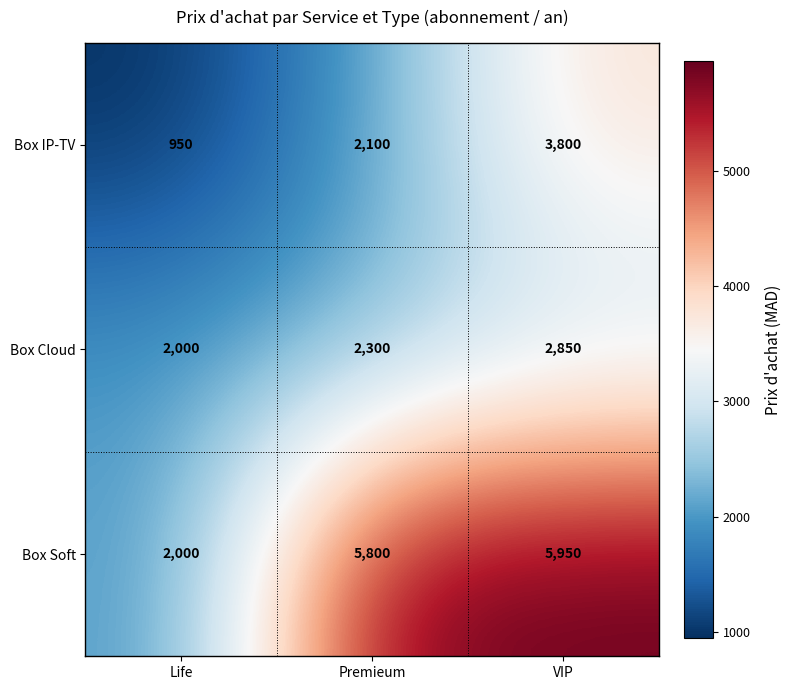

What is the sum of the Box IP-TV values at VIP and Premieum?

5900